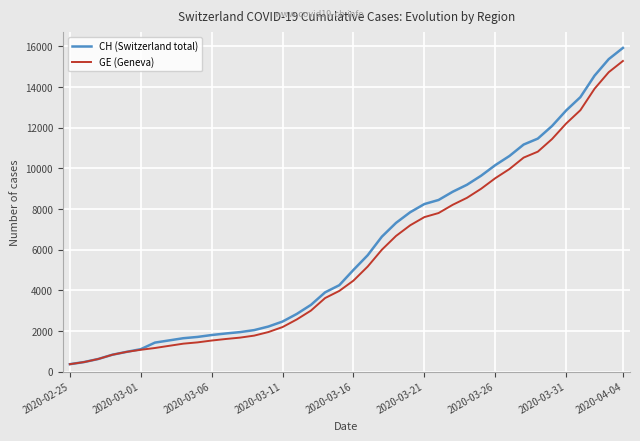

What is the lowest value of the GE (Geneva) series?

375